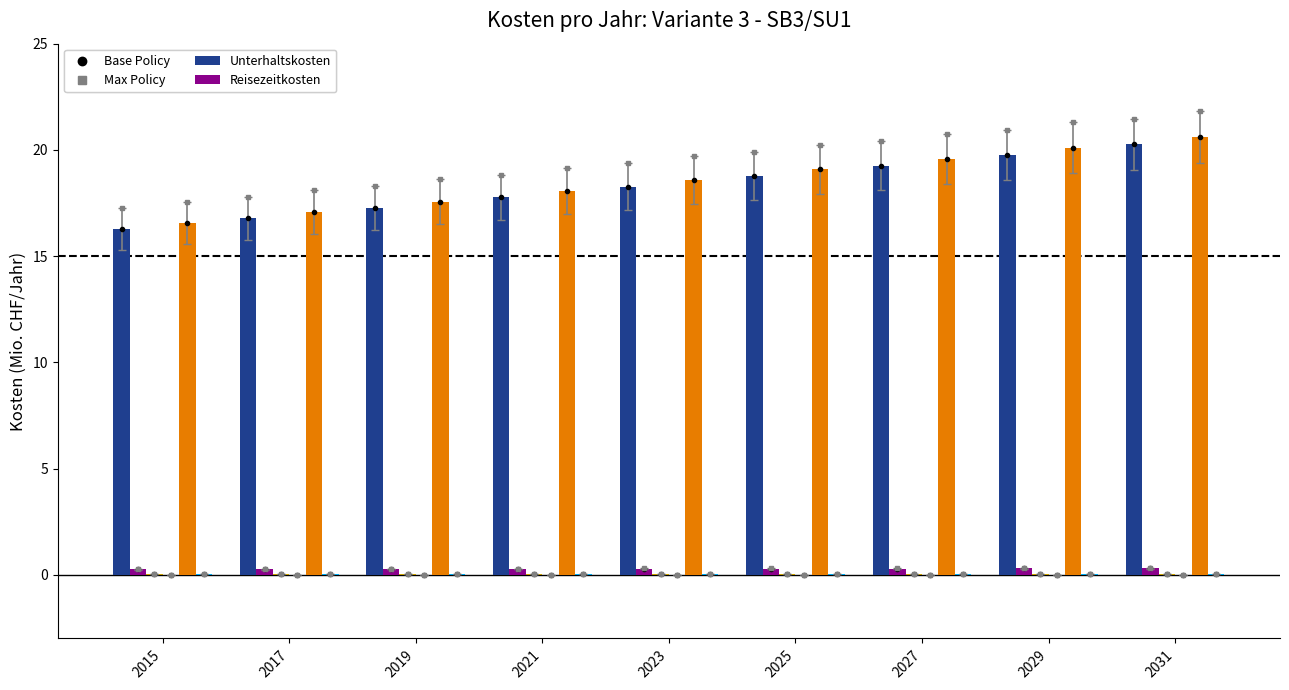

Which category has the highest value in the Reisezeitkosten series?

2031